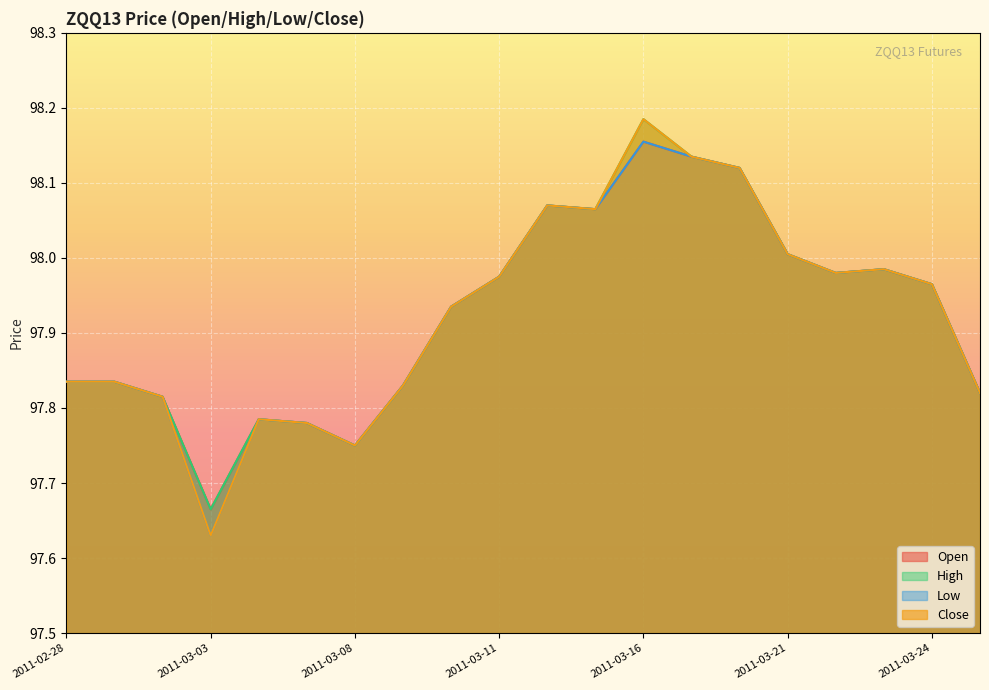

True or false: Open and High intersect in this chart.

False